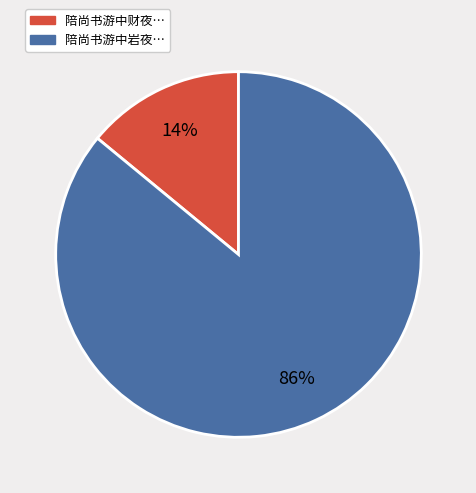

To the nearest percent, what is the average slice percentage?

50%